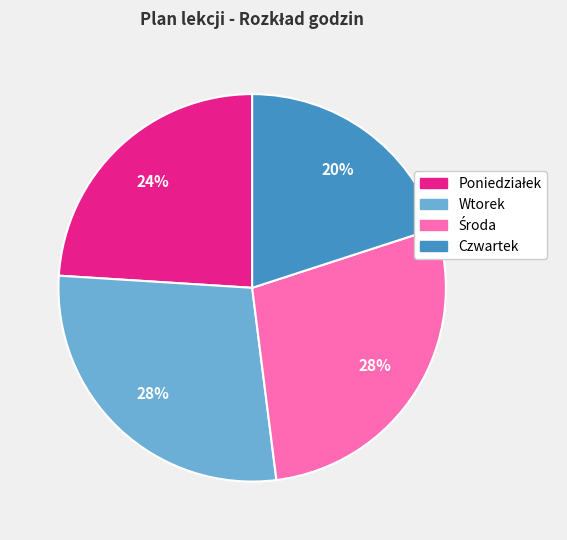

Is Czwartek the majority of the pie?

No